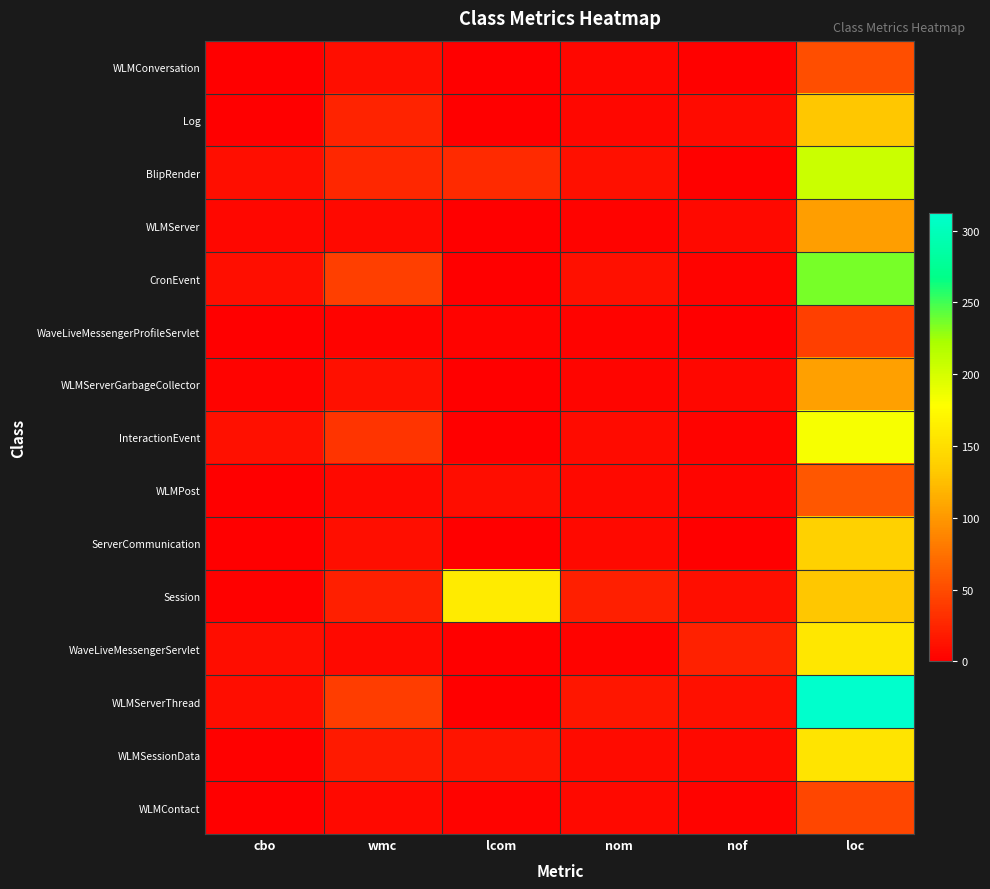

Between nof and cbo, which is larger?

nof